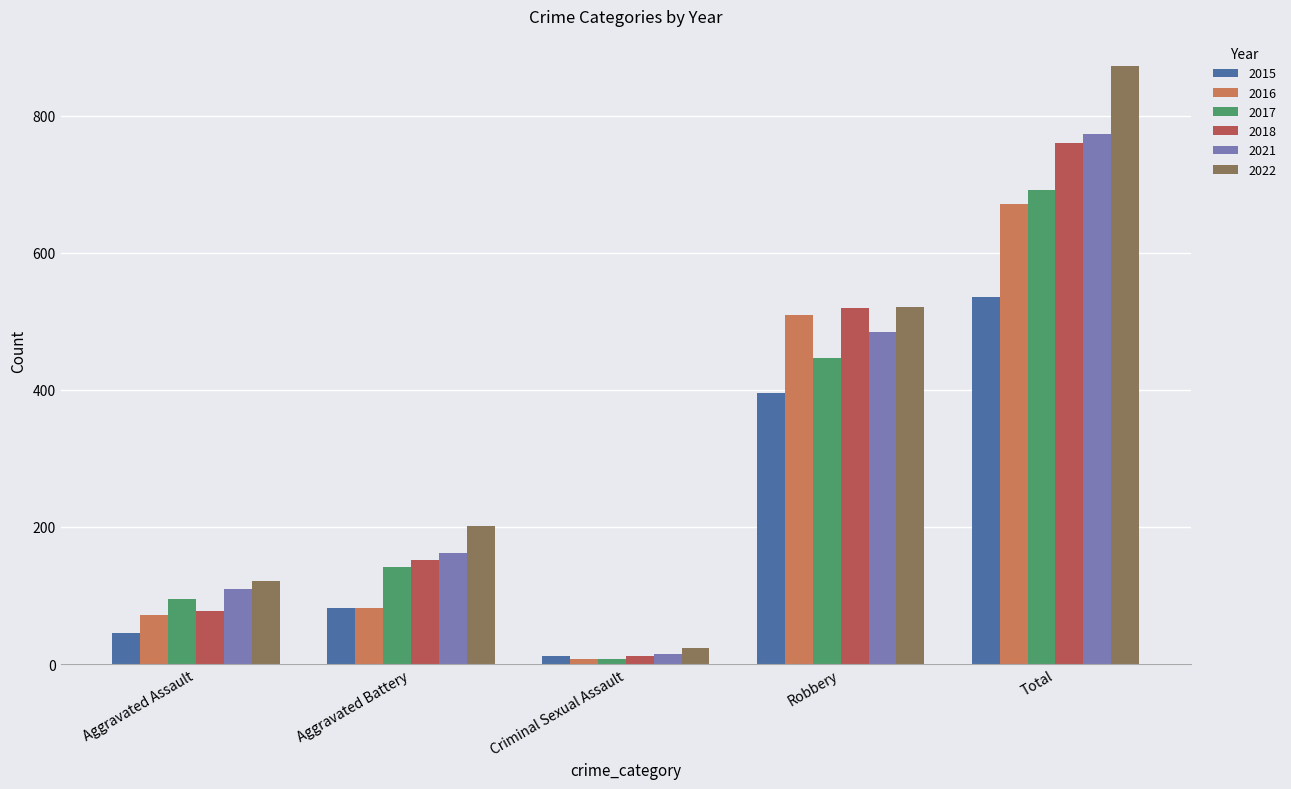

At how many categories does at least one series exceed 662?

1